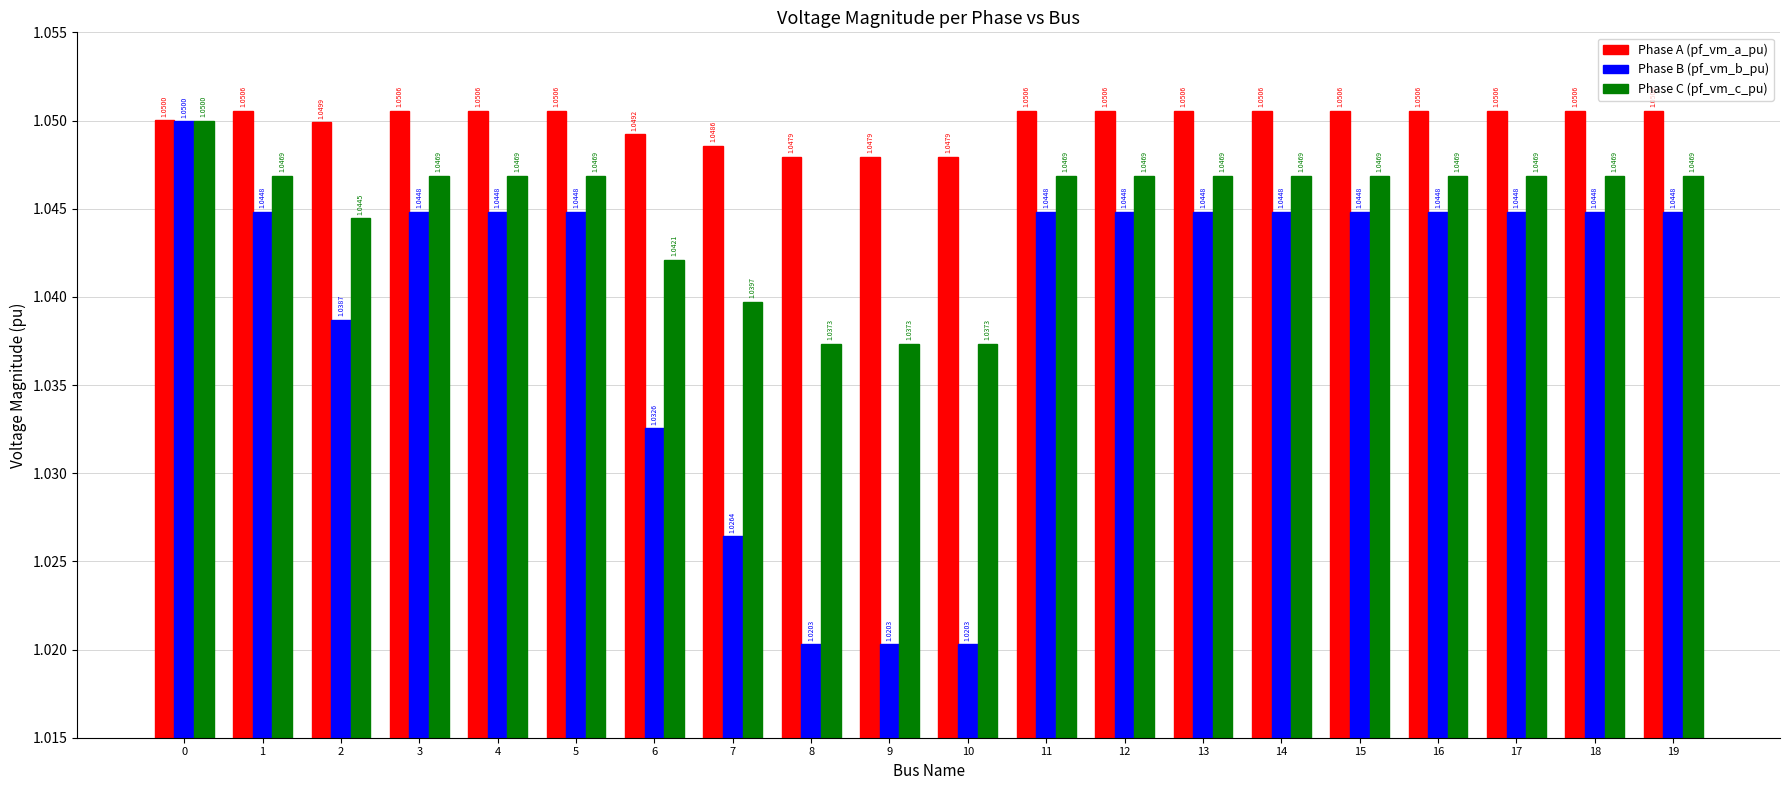

What is the total value across all series at 16?

3.1